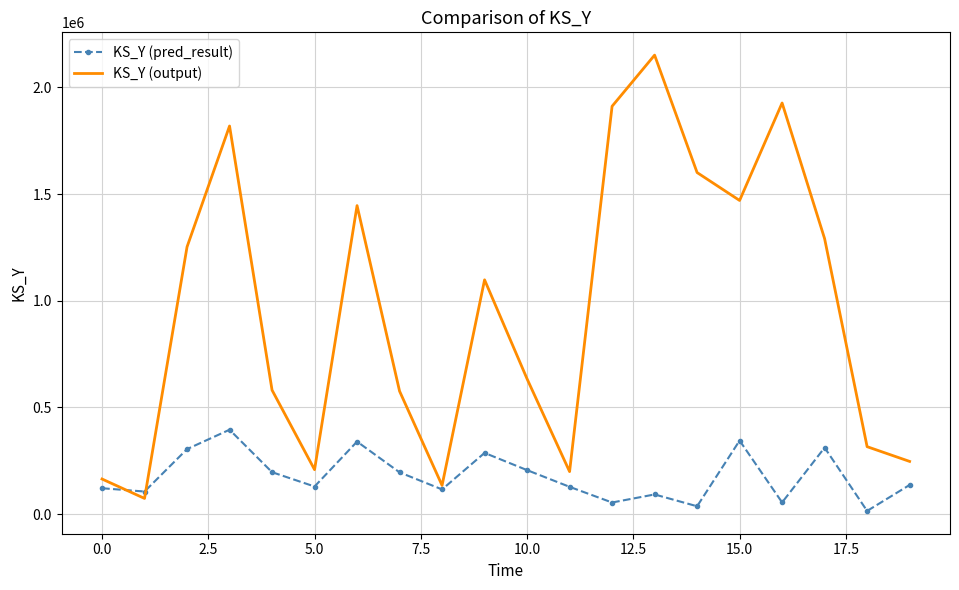

What are all the series names shown in the legend?

KS_Y (pred_result), KS_Y (output)